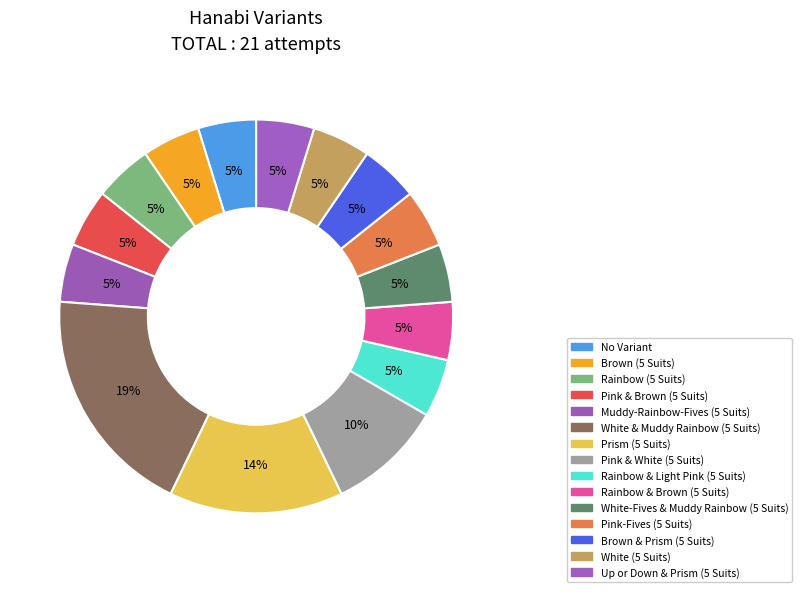

To the nearest percent, what is the average slice percentage?

7%